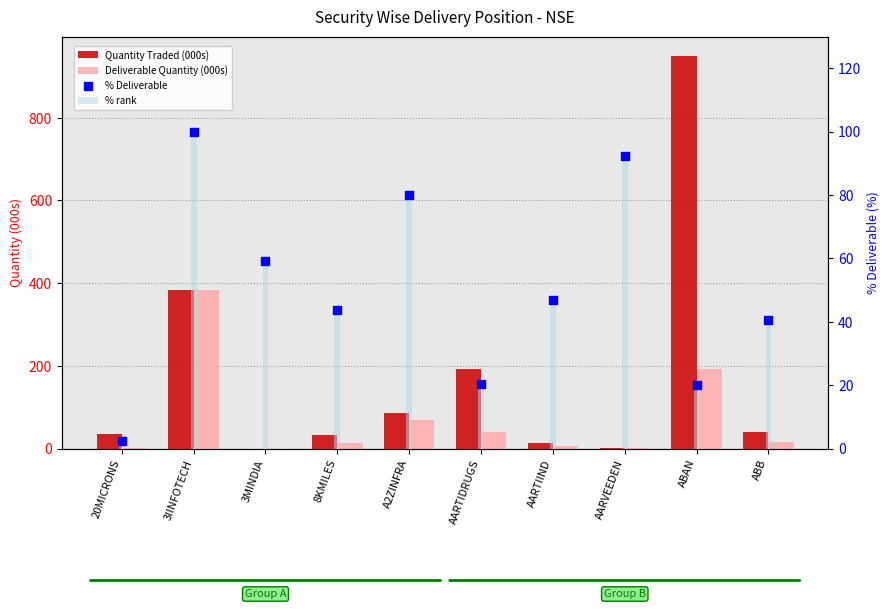

What is the total value across all series at 8KMILES?

134.9